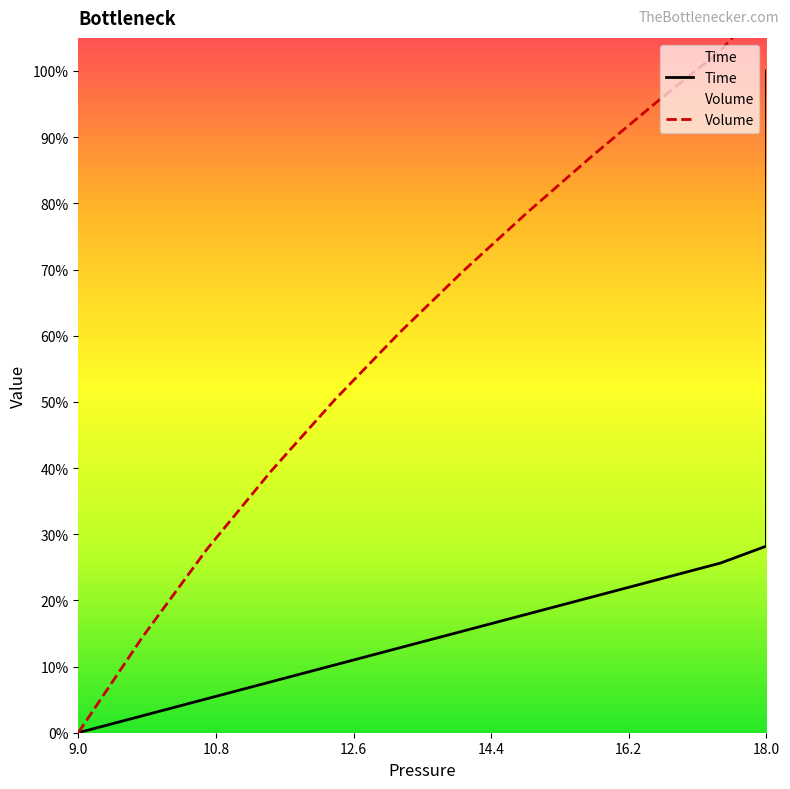

At which label is Volume closest to 0?

9.0